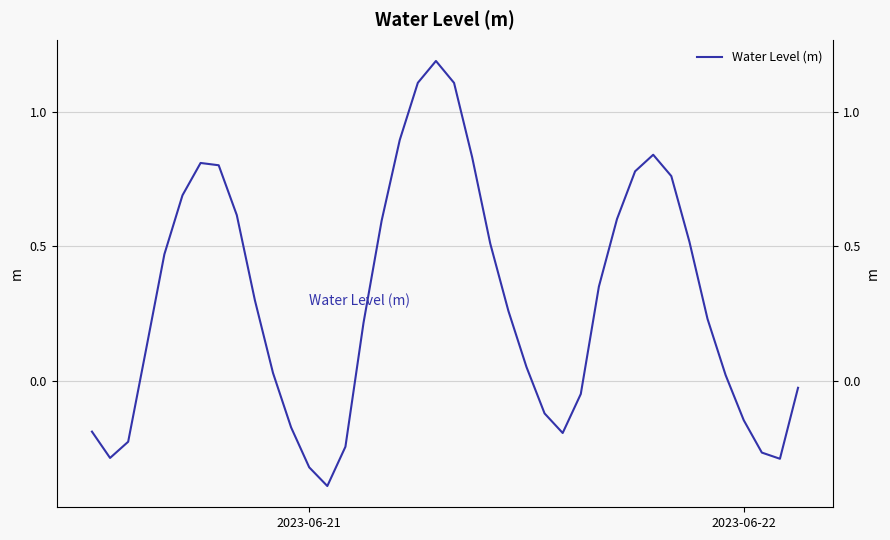

At which label does the data first exceed 0?

3